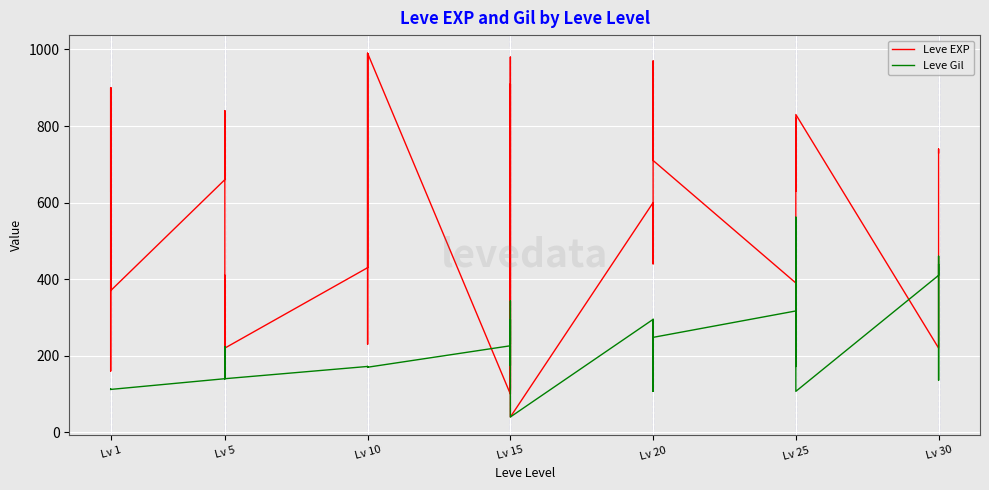

What is the value of the Leve Gil point at the 10th from the left?

140